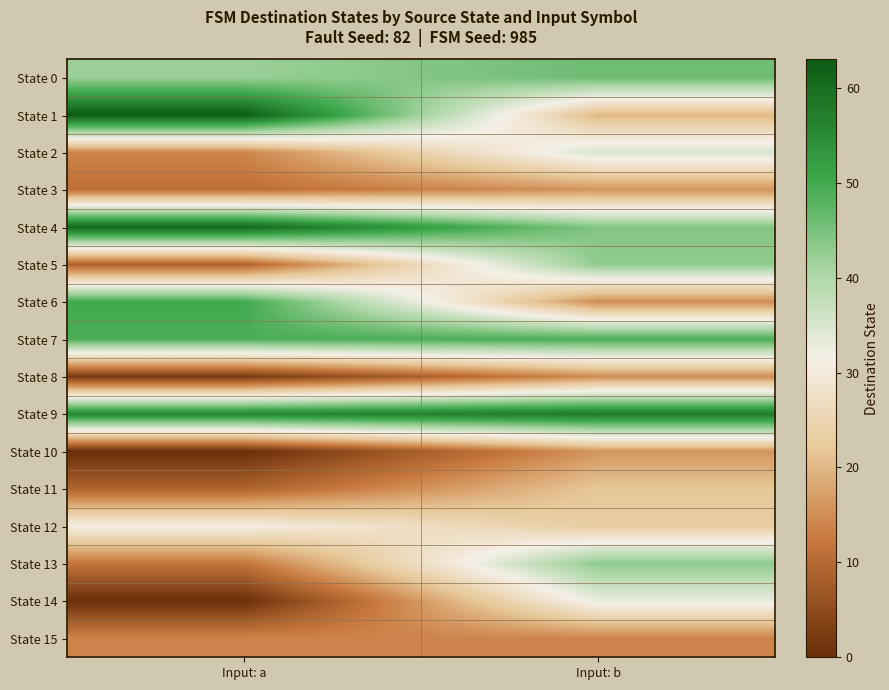

Reading left to right, what are all the values shown in this chart?

State 0: Input: a=42	Input: b=46
State 1: Input: a=63	Input: b=20
State 2: Input: a=14	Input: b=35
State 3: Input: a=11	Input: b=16
State 4: Input: a=61	Input: b=44
State 5: Input: a=9	Input: b=43
State 6: Input: a=50	Input: b=15
State 7: Input: a=49	Input: b=49
State 8: Input: a=2	Input: b=15
State 9: Input: a=56	Input: b=58
State 10: Input: a=0	Input: b=16
State 11: Input: a=9	Input: b=22
State 12: Input: a=31	Input: b=23
State 13: Input: a=12	Input: b=43
State 14: Input: a=0	Input: b=33
State 15: Input: a=14	Input: b=14